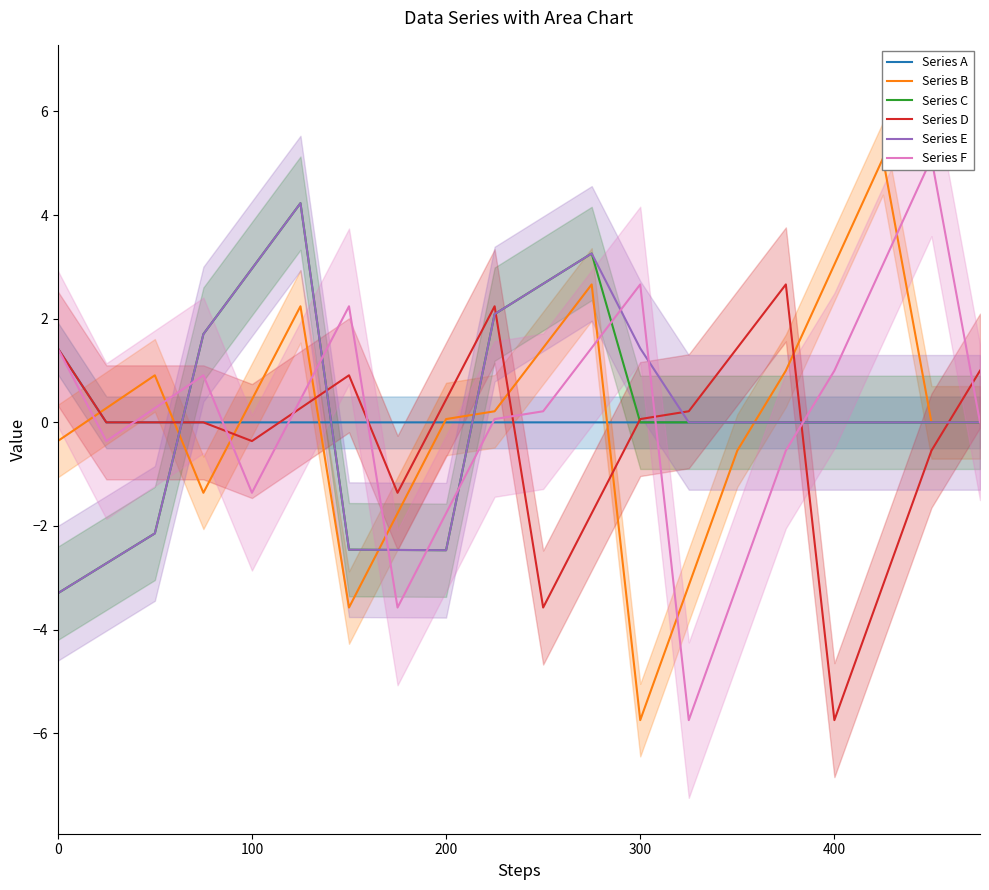

Which series has the largest total across all categories?

Series E